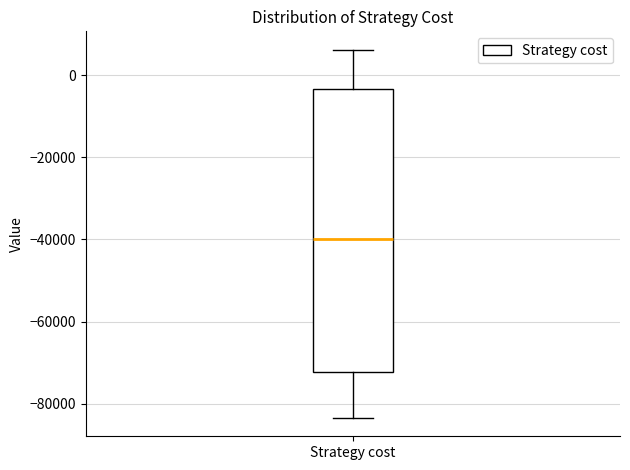

Where does the lower whisker of the box for Strategy cost end on the y-axis? The values are not printed on the chart, so give them approximately, as read against the axis.

-84000